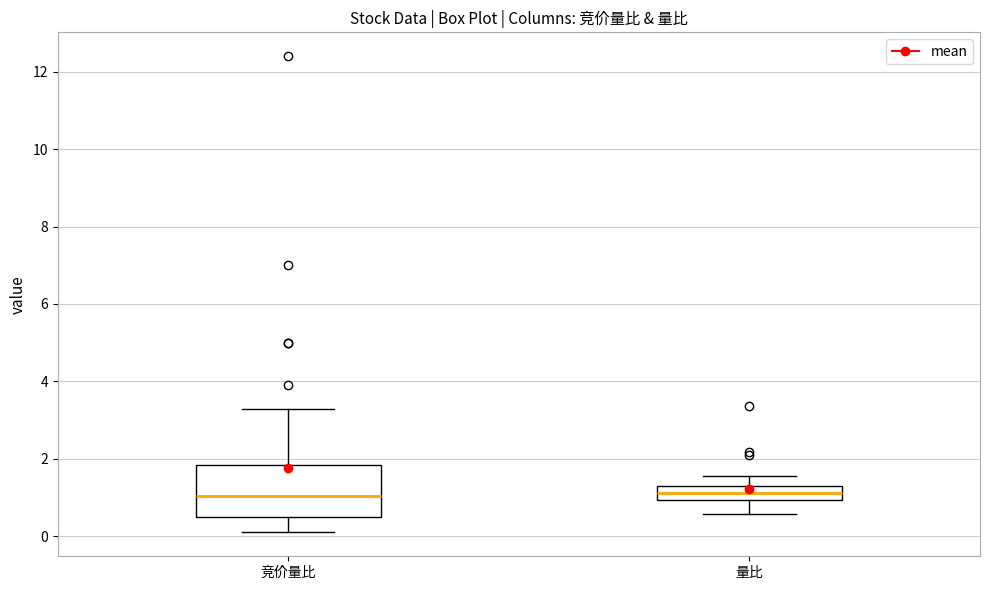

Where is the upper edge of the box for 量比 on the y-axis? The values are not printed on the chart, so give them approximately, as read against the axis.

1.4